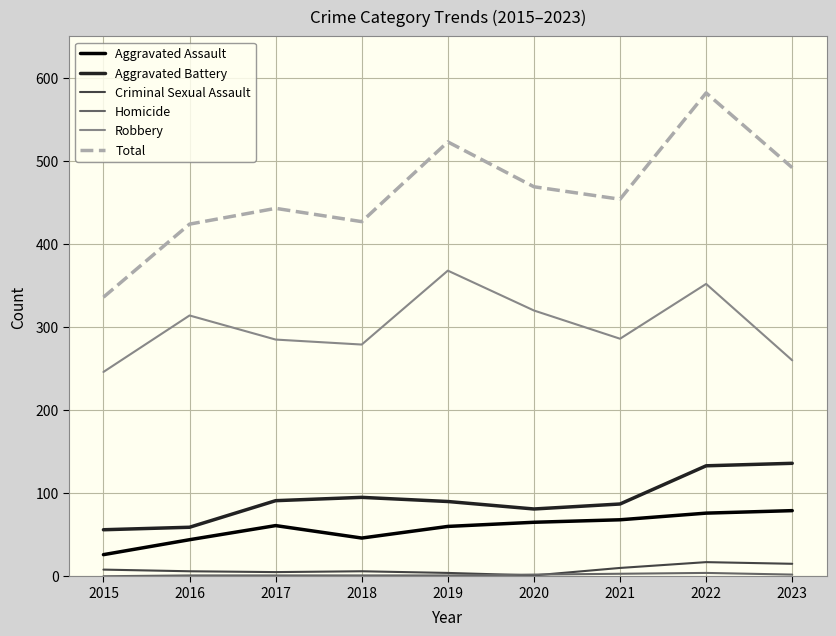

Which category has the lowest value in the Robbery series?

2015